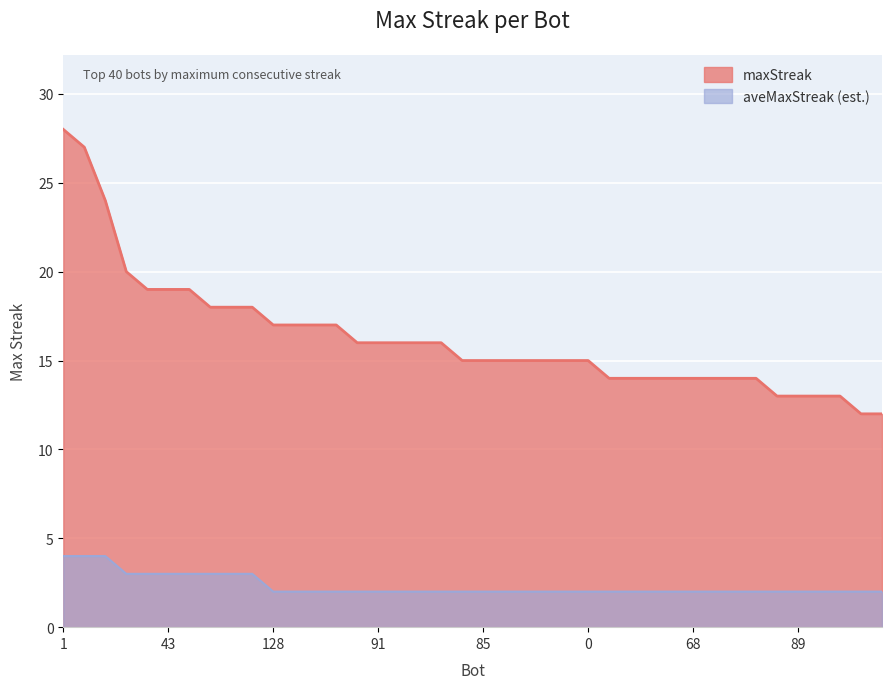

Between 12 and 27, which is larger?

27